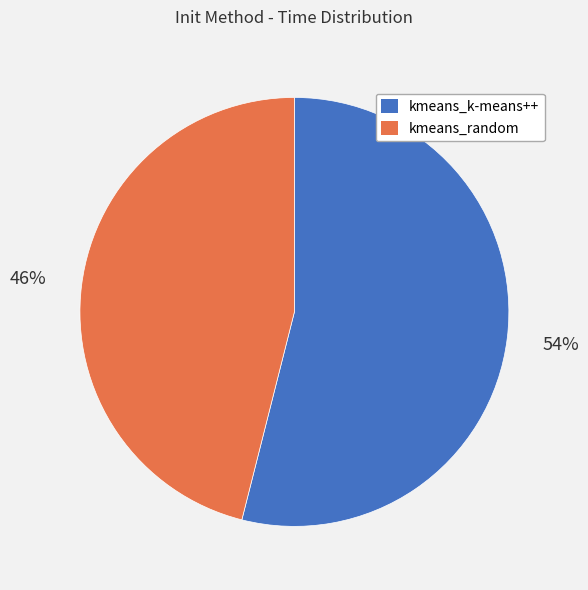

How many segments does this pie chart have?

2